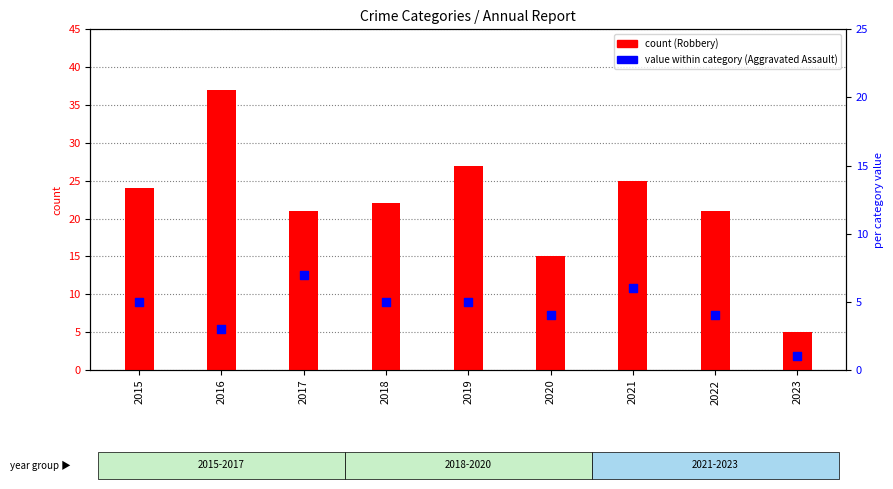

Is the value of Aggravated Assault (per cat) at 2022 greater than the value of Robbery (count) at 2023?

No